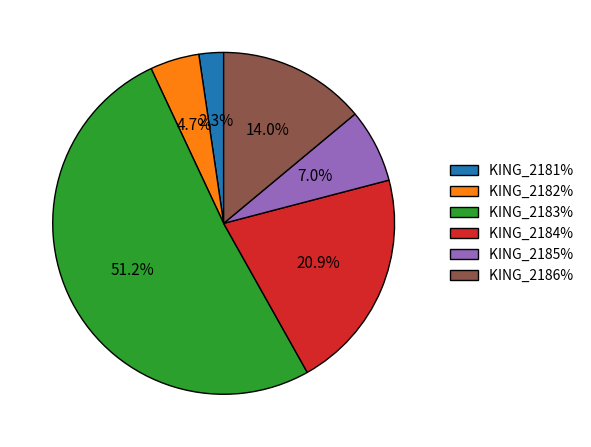

Which slice represents more than half of the pie?

KING_2183%